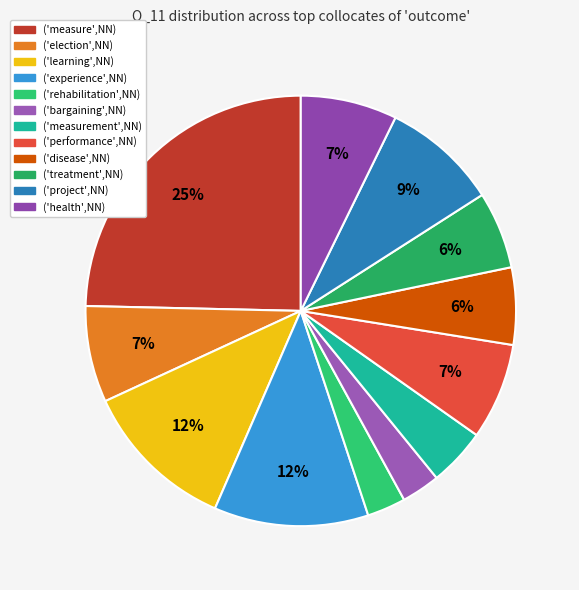

Which slice is the largest?

('measure',NN)